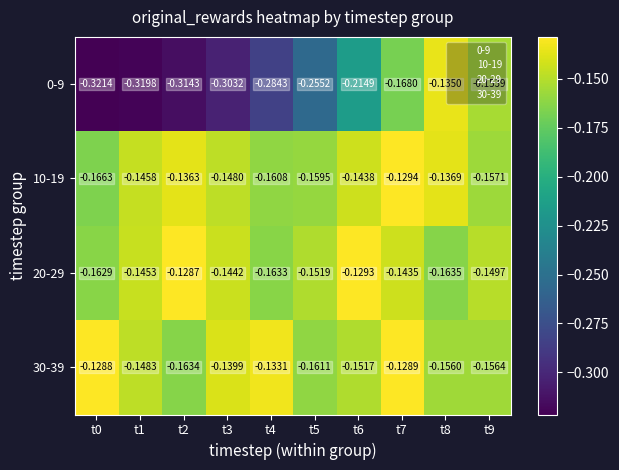

At which category is the sum across all series the highest?

t7